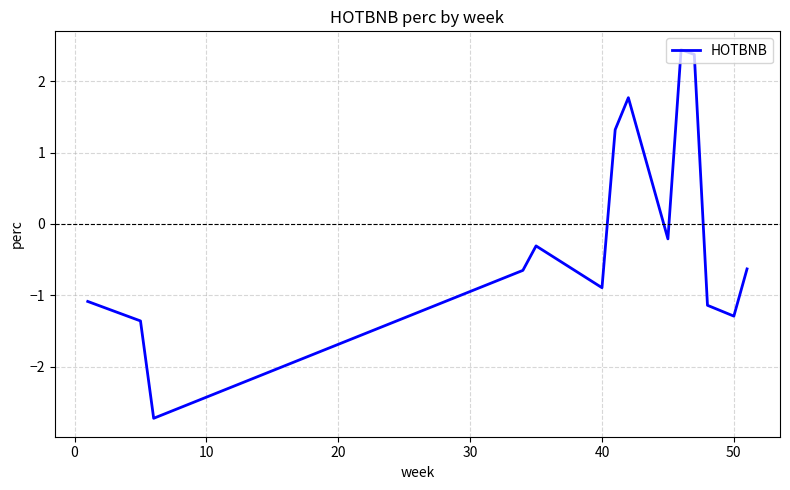

What is the maximum value shown in the chart?

2.4